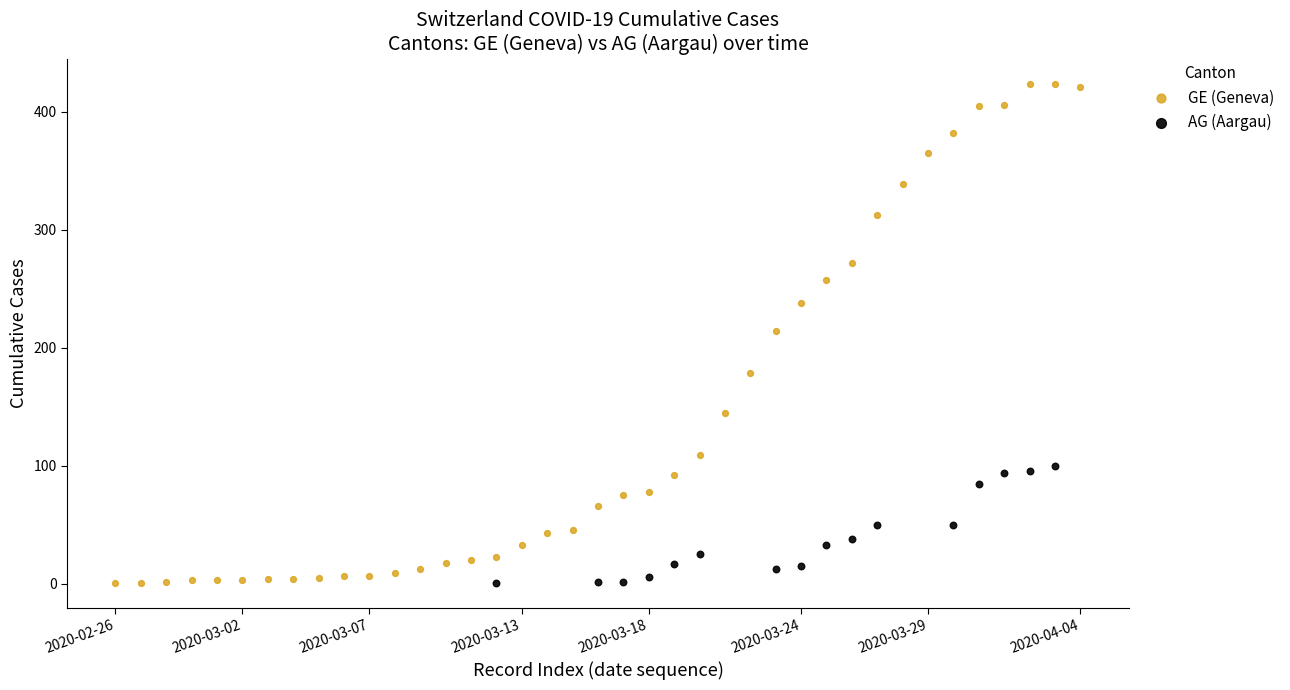

Which series has the widest spread of Y values?

GE (Geneva)